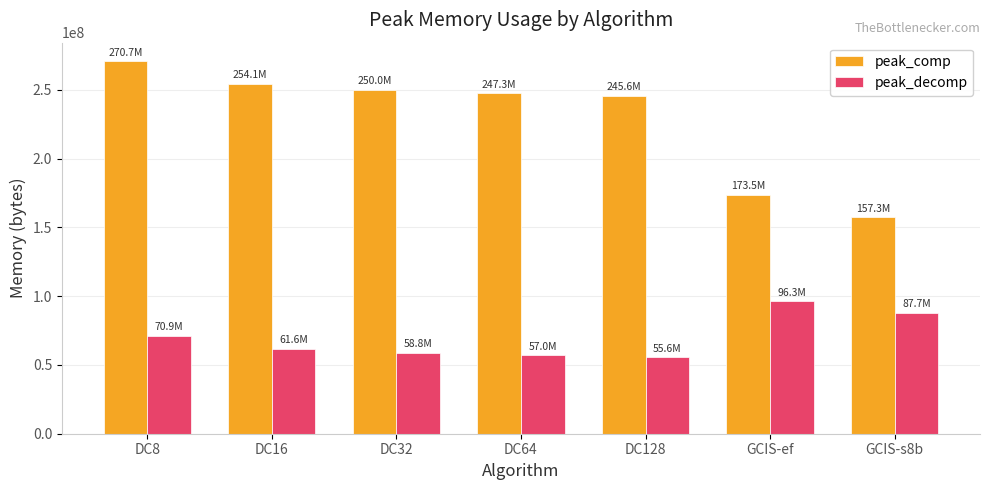

The value of peak_comp at DC64 is 247341423. True or false?

True